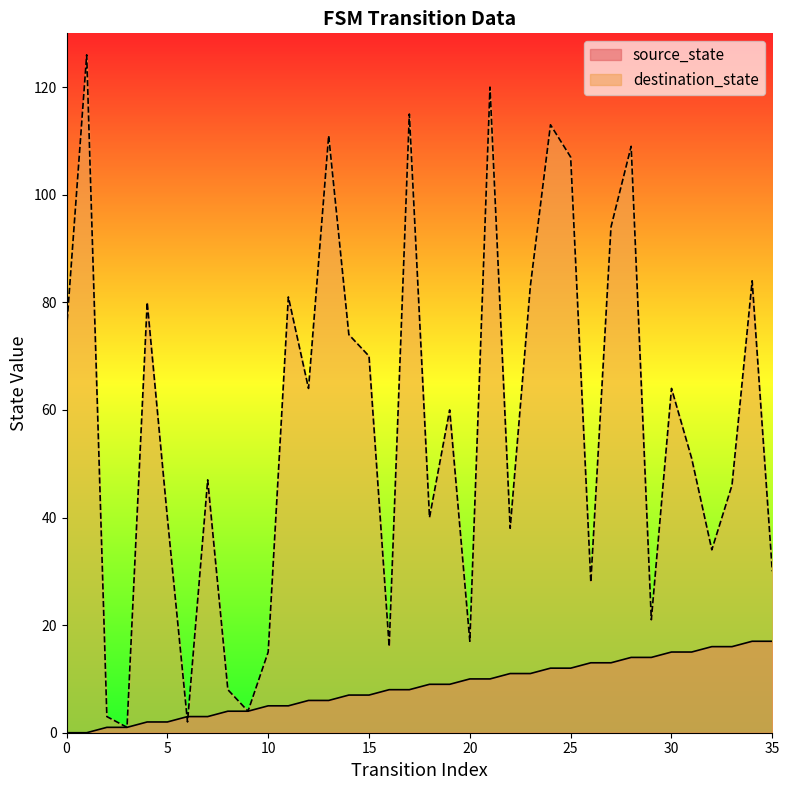

Is it true that source_state equals 4 at 26?

False